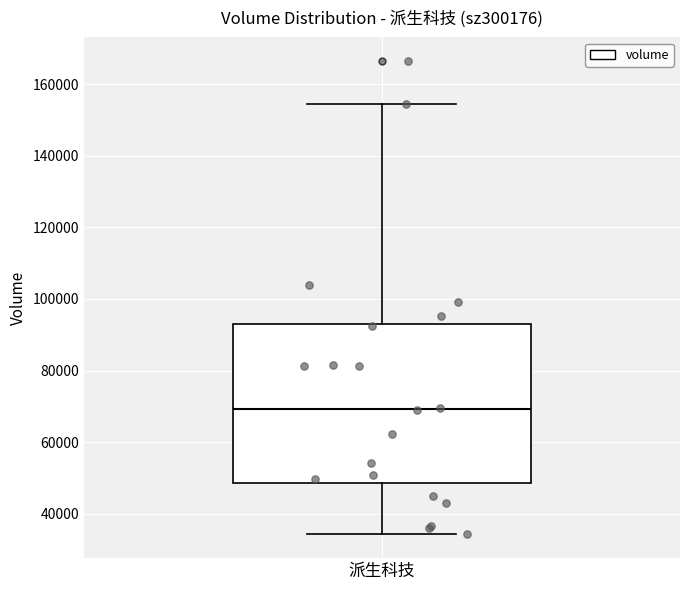

Transcribe this box plot: give where the median line is, the range the box spans, and where the two whiskers end, as read against the y-axis. The values are not printed on the chart, so give them approximately, as read against the axis.

median 70000, box 48000 to 94000, whiskers 34000 to 154000